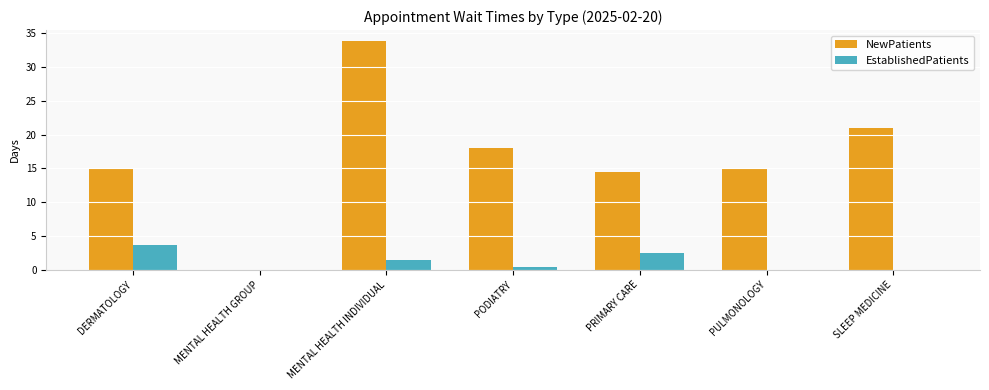

Which series changed the most between MENTAL HEALTH GROUP and MENTAL HEALTH INDIVIDUAL?

NewPatients